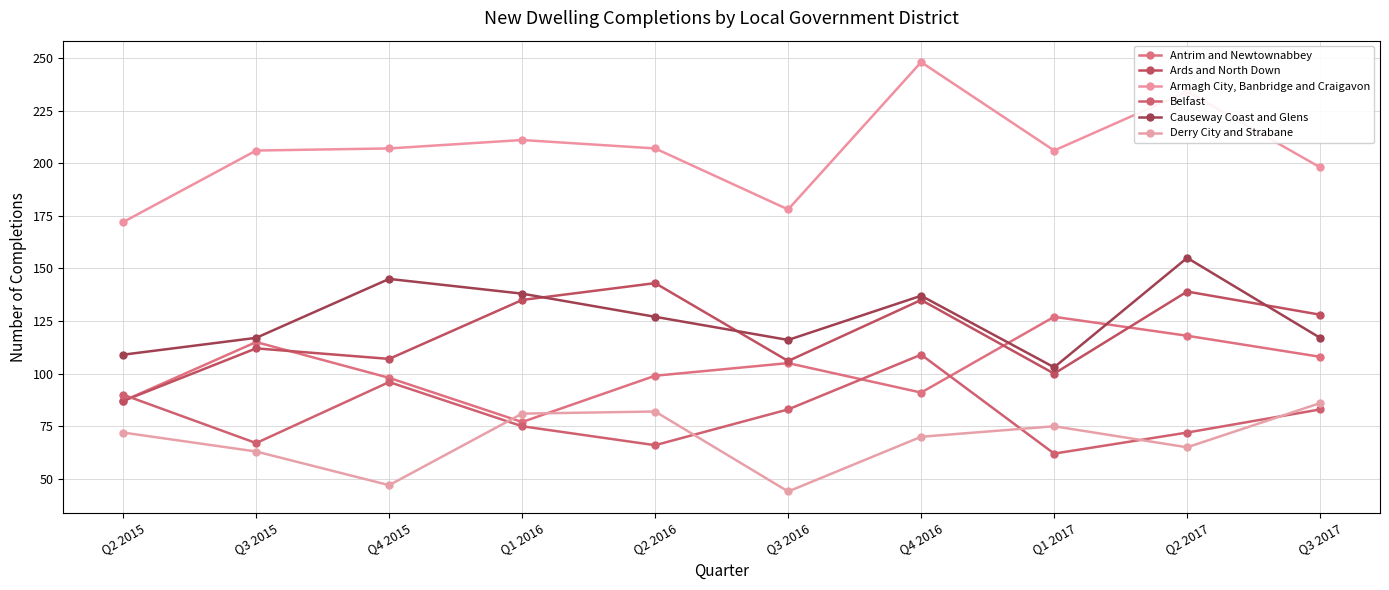

What is the maximum value shown in the chart?

248